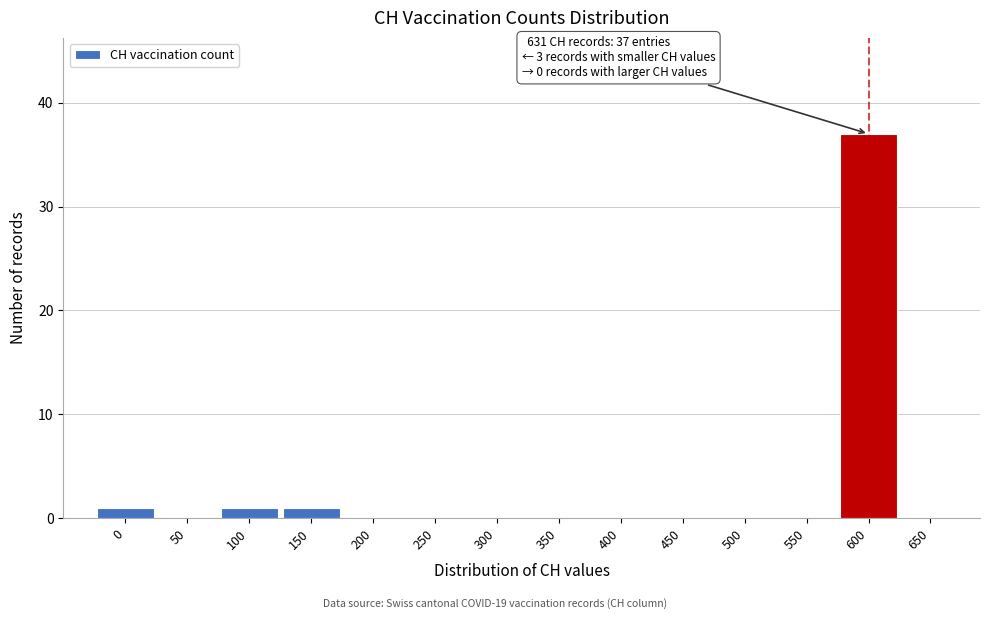

Reading left to right, transcribe all the data shown in this chart.

0=1	50=0	100=1	150=1	200=0	250=0	300=0	350=0	400=0	450=0	500=0	550=0	600=37	650=0